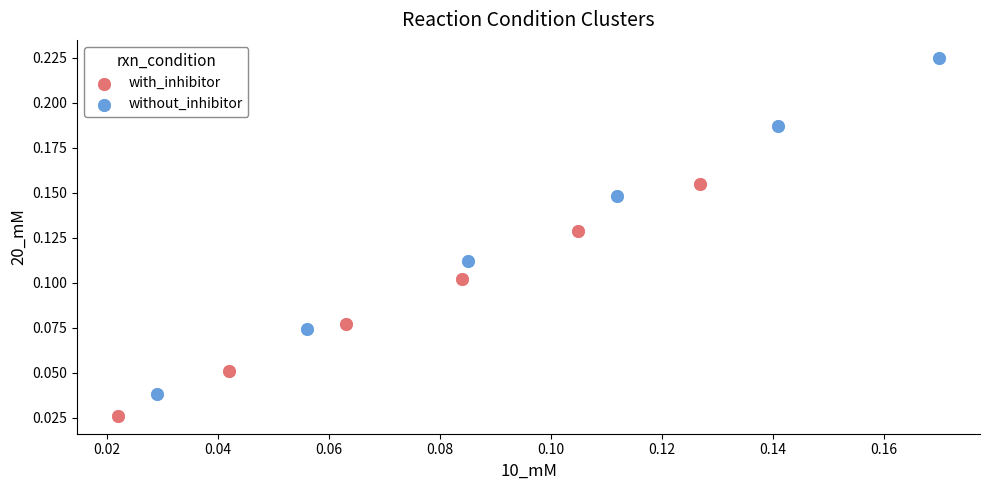

Which series reaches the maximum Y coordinate?

without_inhibitor